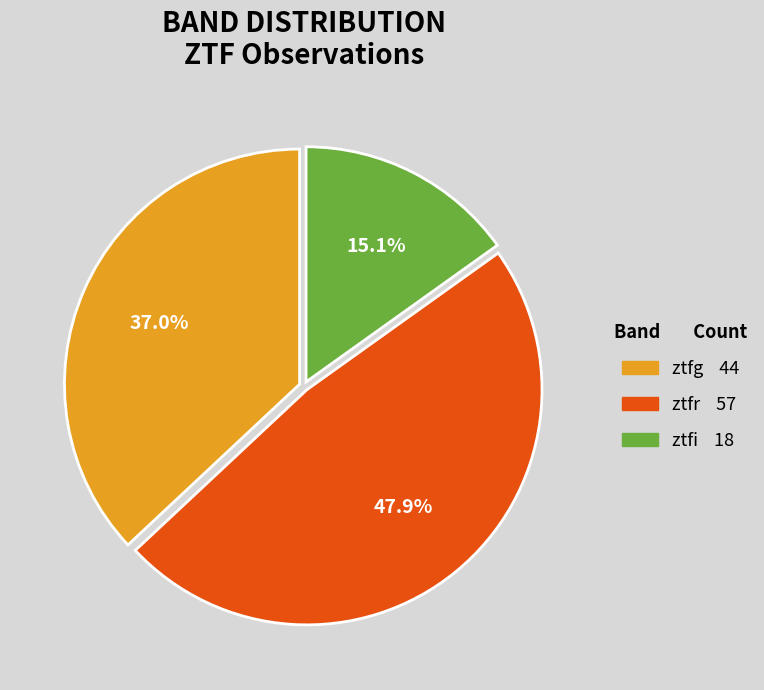

Rank the categories by value from highest to lowest.

ztfr, ztfg, ztfi